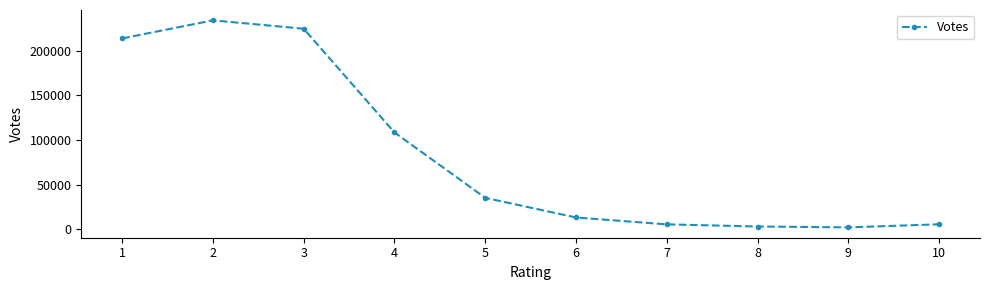

The value at 6 is 13324. True or false?

True